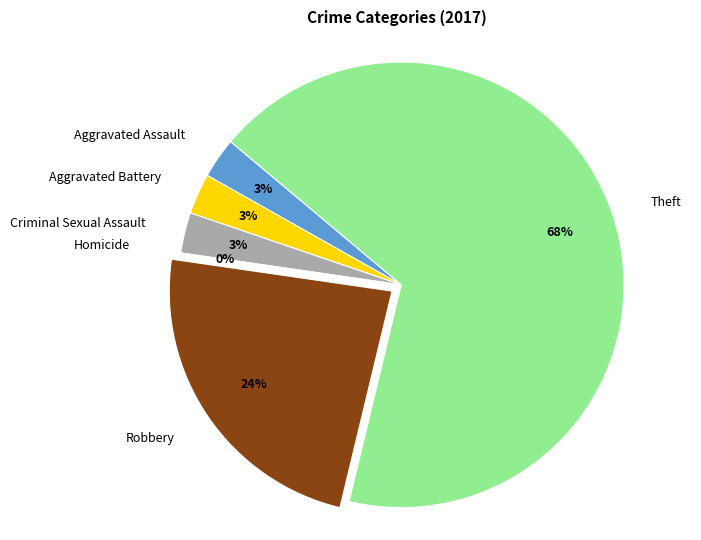

Is Homicide the majority of the pie?

No